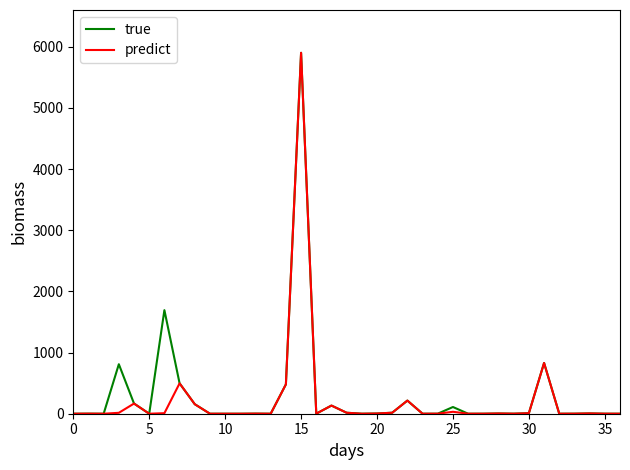

What is the highest value of the true series?

5900.4